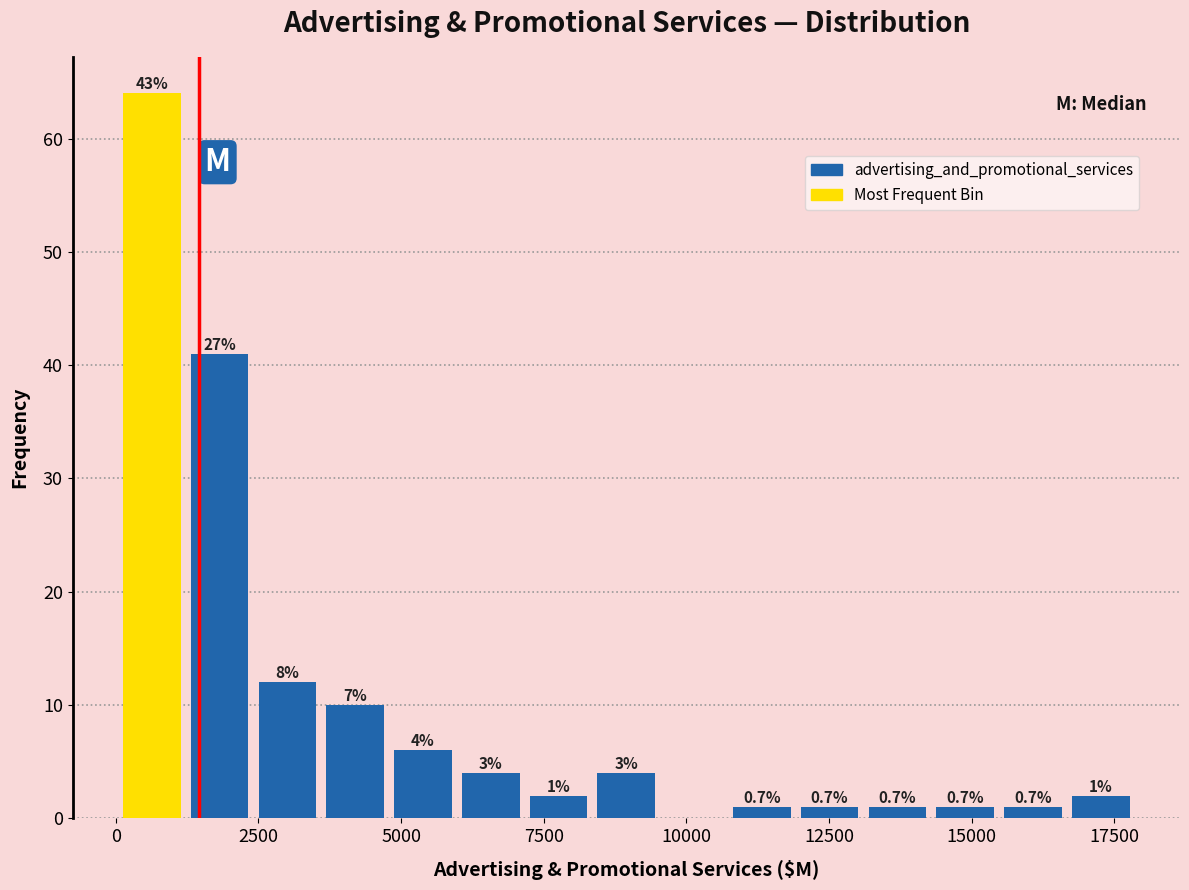

Read against the x-axis, roughly where is the centre of the tallest bar?

500